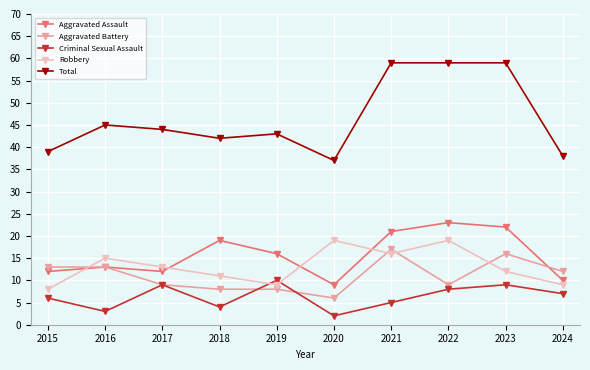

At how many categories does at least one series exceed 28?

10